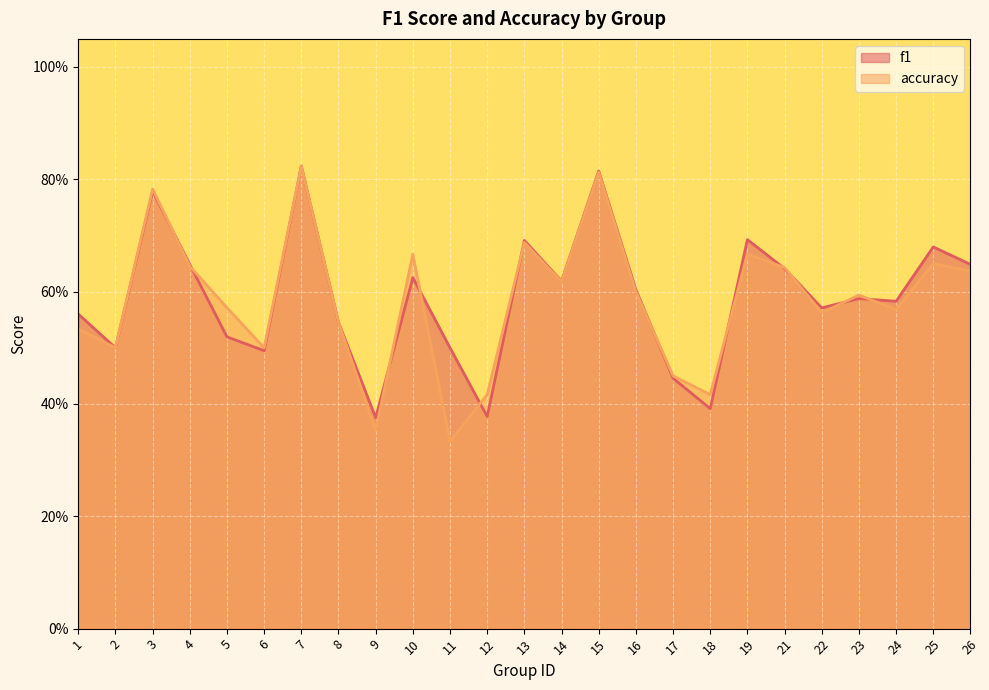

What are all the series names shown in the legend?

f1, accuracy